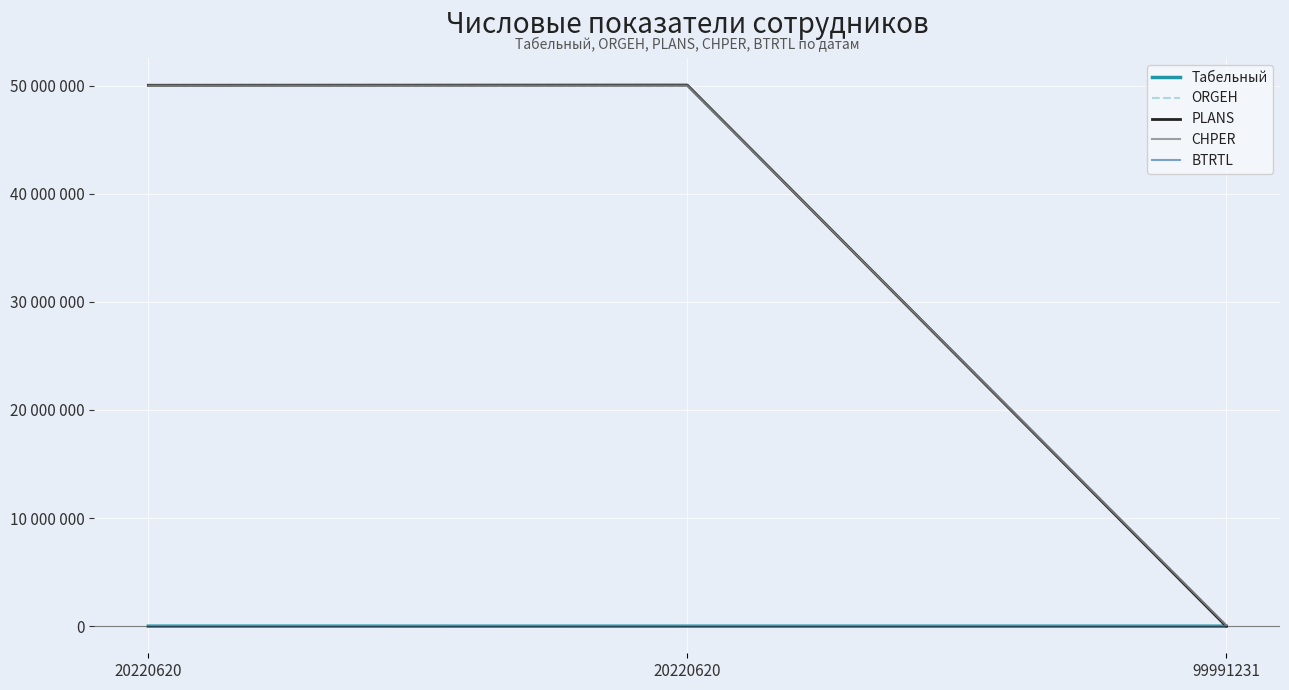

Reading right to left, transcribe all the data shown in this chart.

Табельный: 99991231=382	20220620=643	20220620=3876
ORGEH: 99991231=102716	20220620=50005681	20220620=50005654
PLANS: 99991231=8093	20220620=50046109	20220620=50027355
CHPER: 99991231=102716	20220620=50005681	20220620=50005654
BTRTL: 99991231=10	20220620=0	20220620=300